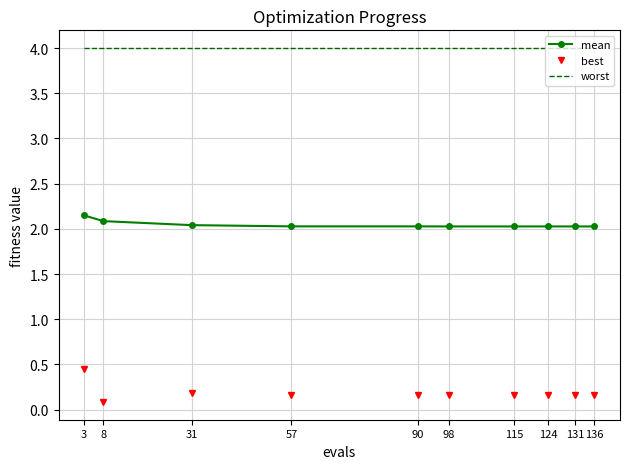

What is the highest value of the worst series?

4.0